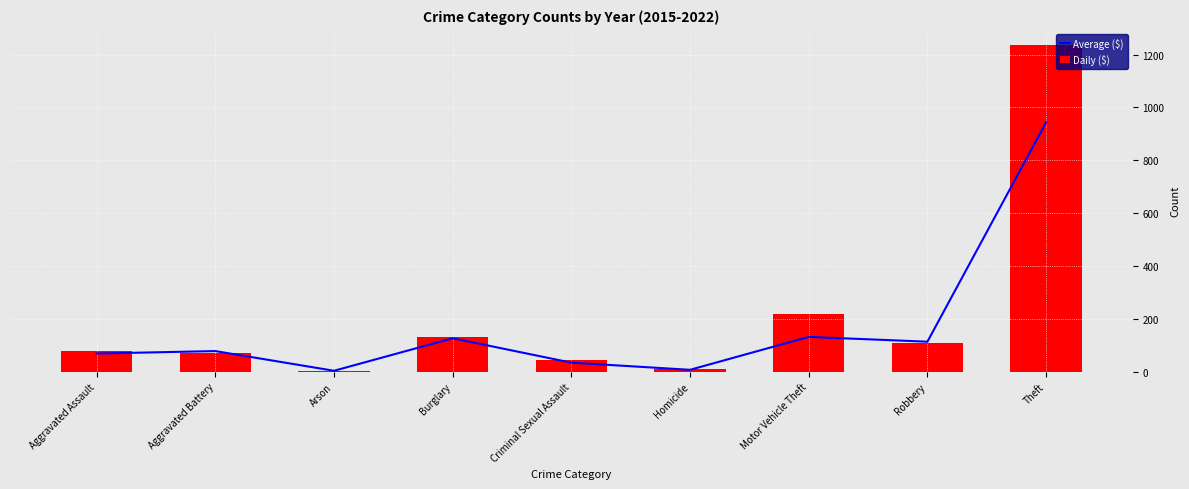

What is the difference between the maximum and second lowest values in the Daily ($) series?

1226